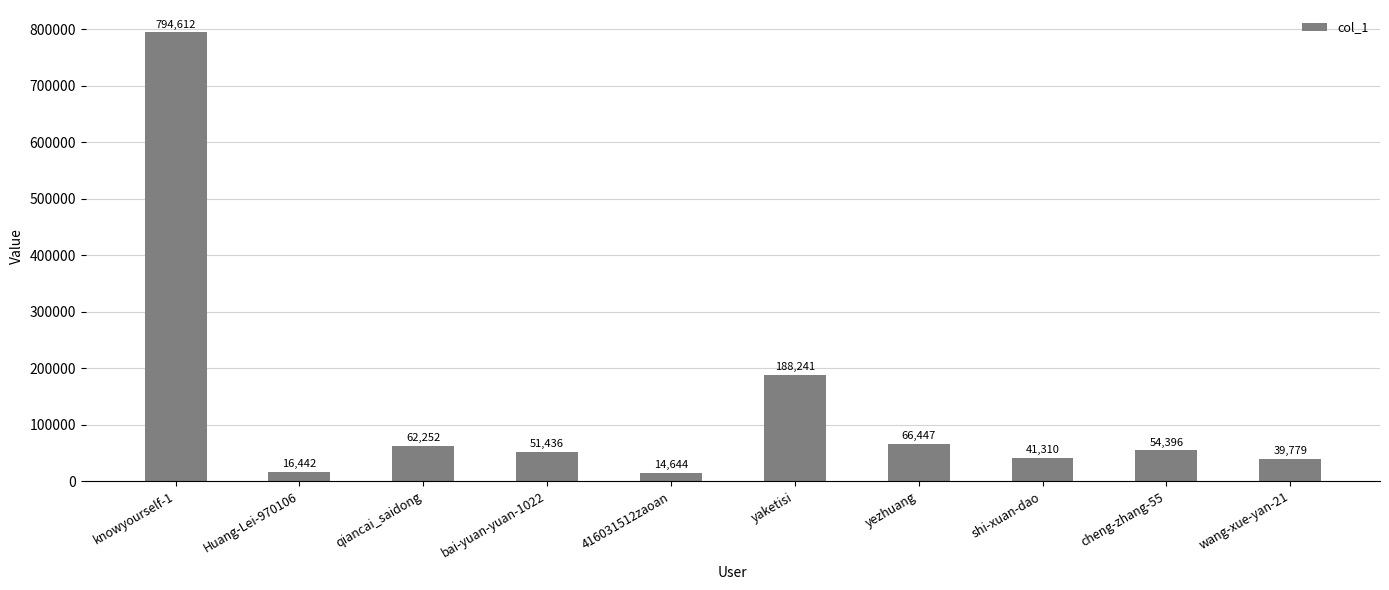

Approximately how many times larger is the value at bai-yuan-yuan-1022 compared to knowyourself-1?

0.1